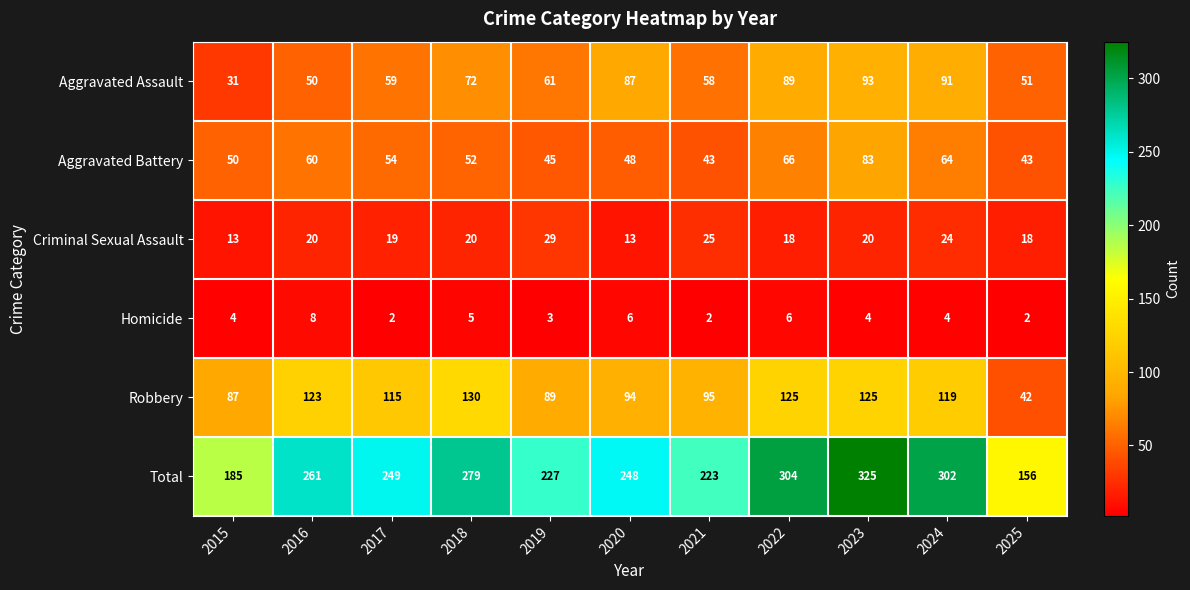

At how many categories does at least one series exceed 217?

9